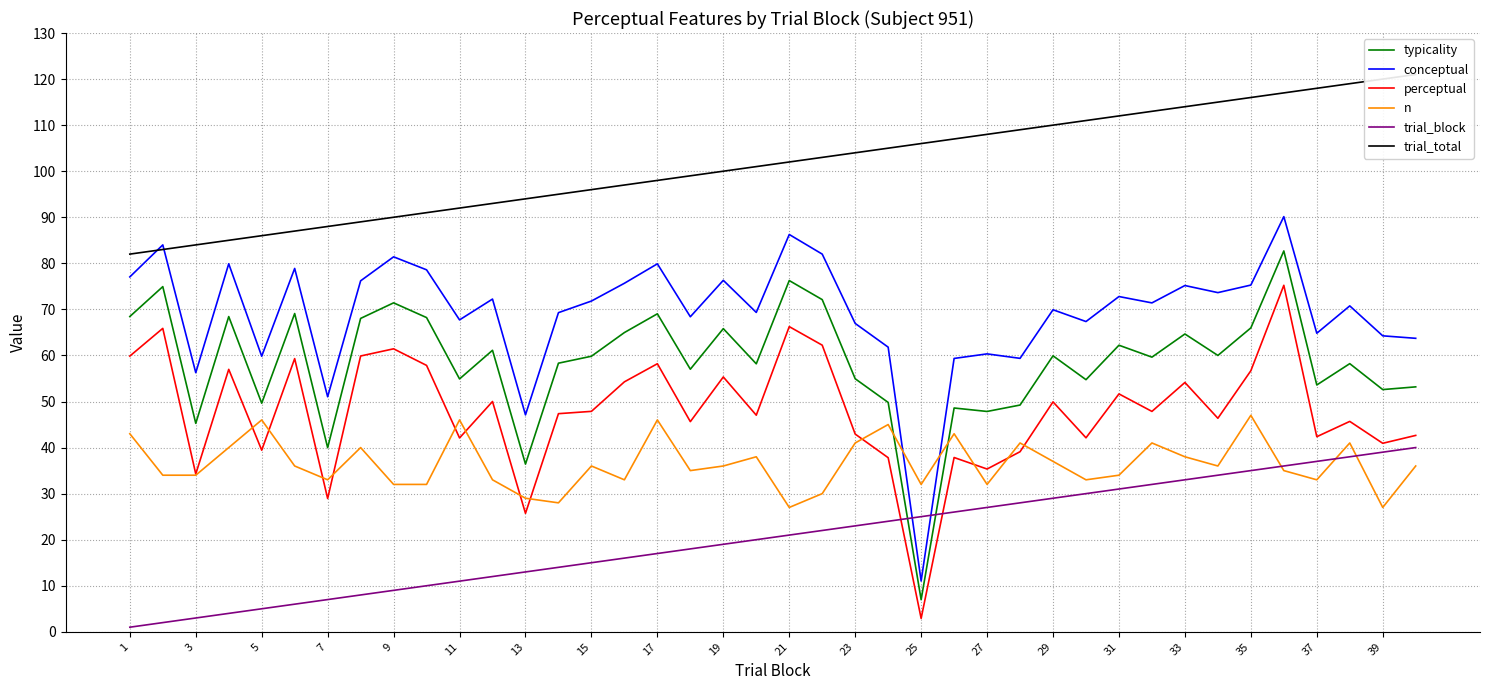

At how many categories does at least one series exceed 7?

40